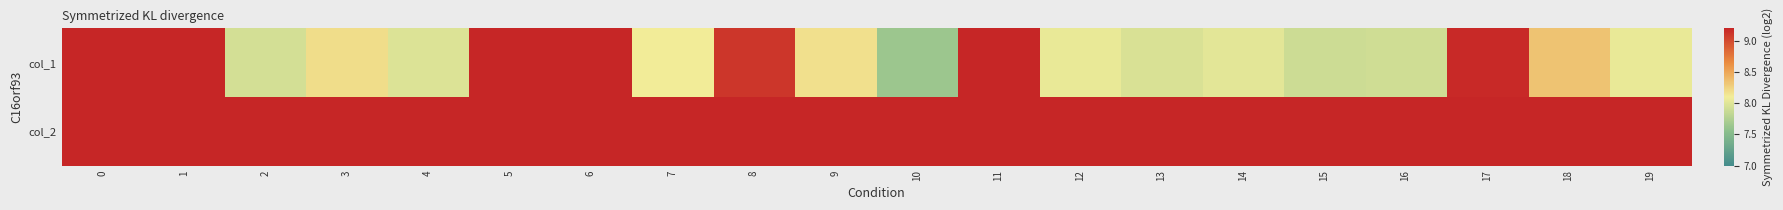

Which has a higher value, 3 or 5?

5